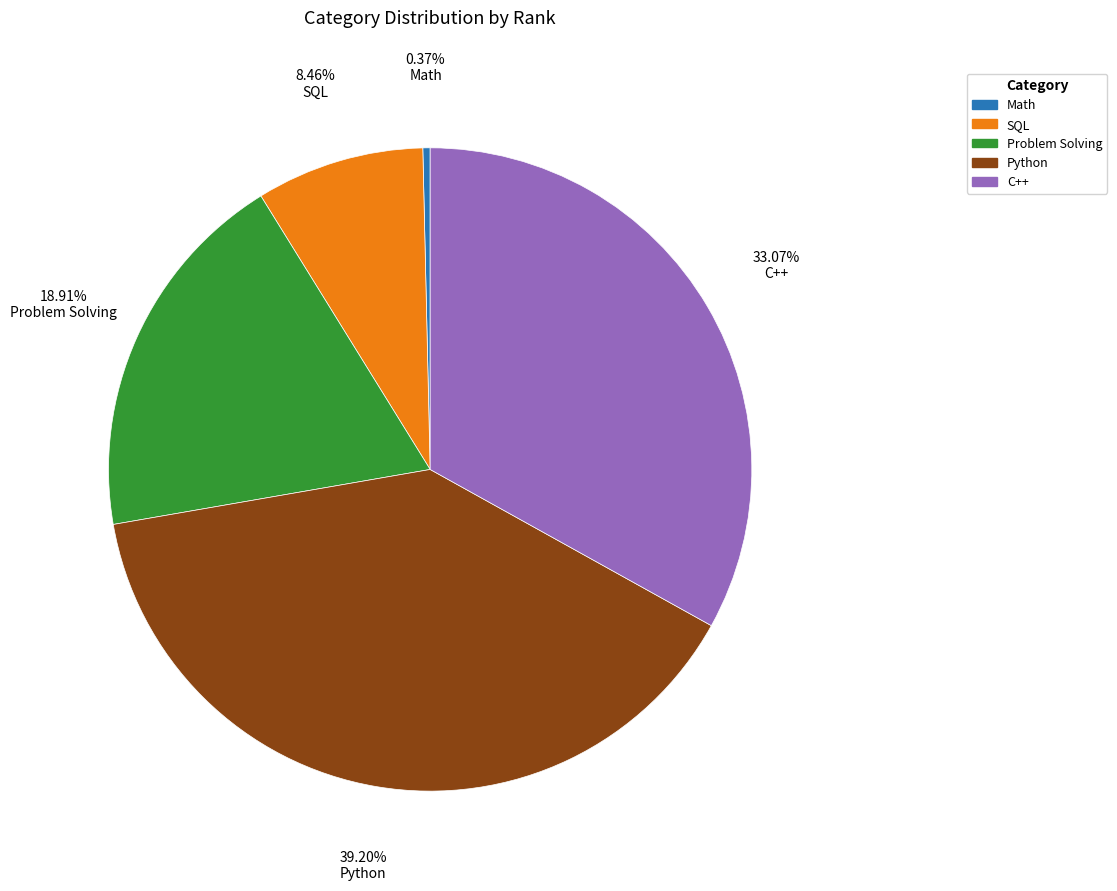

How many segments does this pie chart have?

5